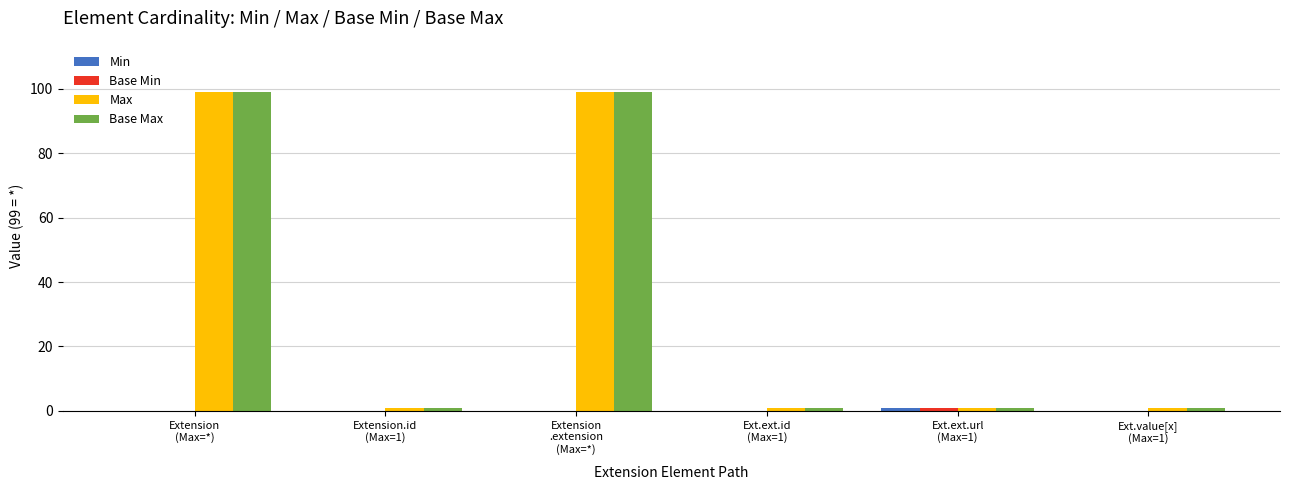

The Max series shows 99 at Extension
.extension
(Max=*). True or false?

True